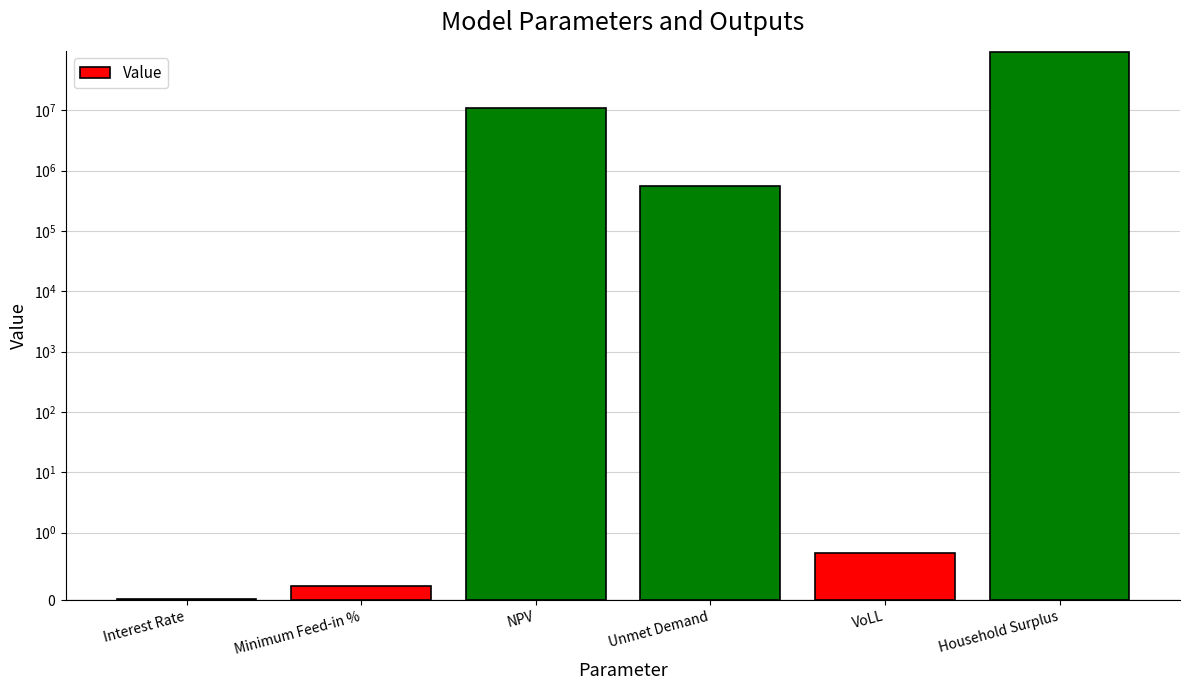

At which label does the data first exceed 559296?

NPV